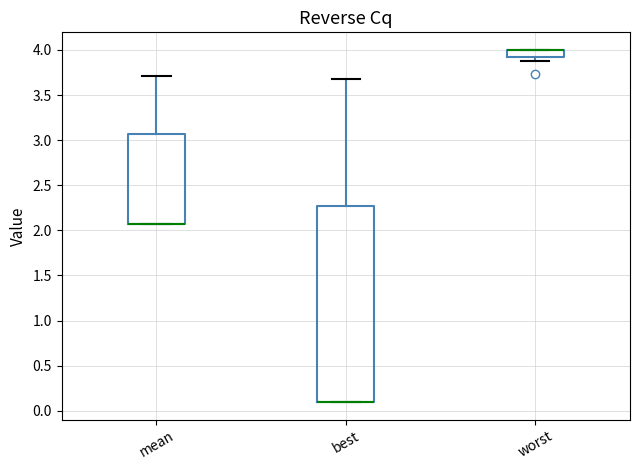

Where is the upper edge of the box for mean on the y-axis? The values are not printed on the chart, so give them approximately, as read against the axis.

3.05